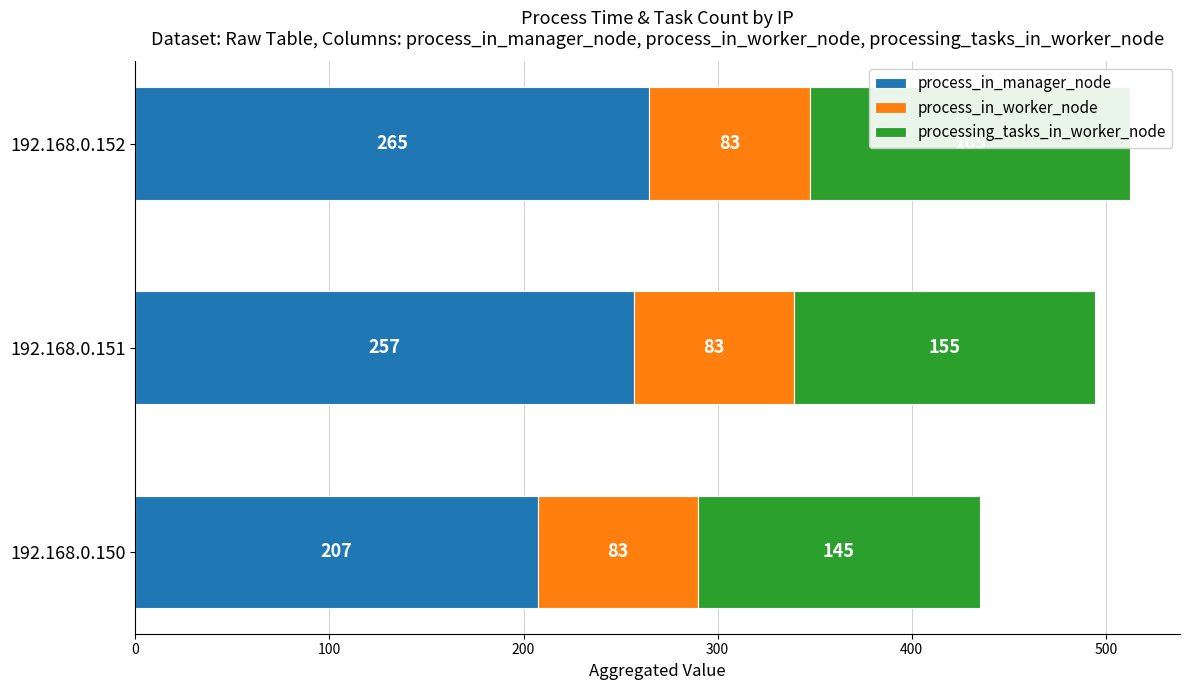

True or false: process_in_worker_node has a value of 133.5 at 192.168.0.150.

False